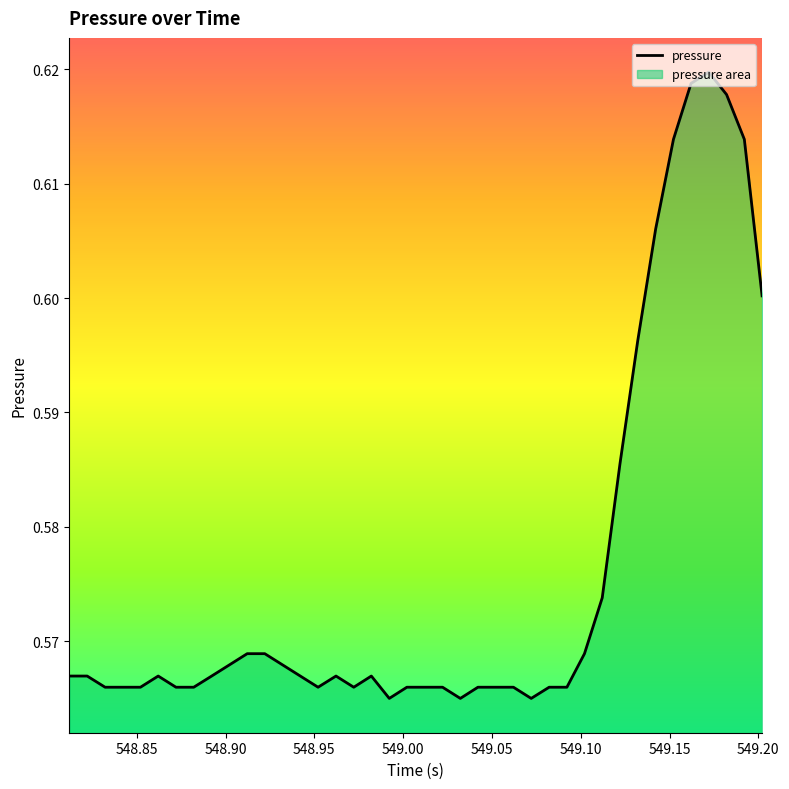

What is the value of the 9th point from the left?

0.6